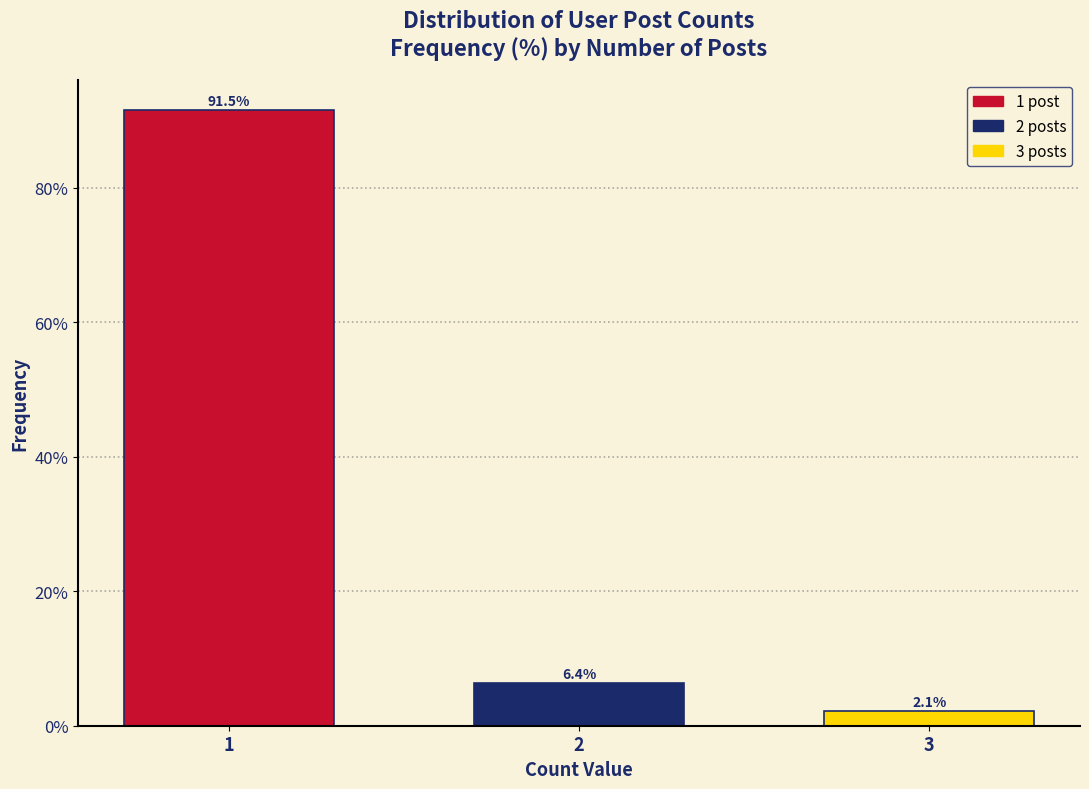

Reading right to left, extract all data points from this chart.

3=2.1	2=6.4	1=91.5